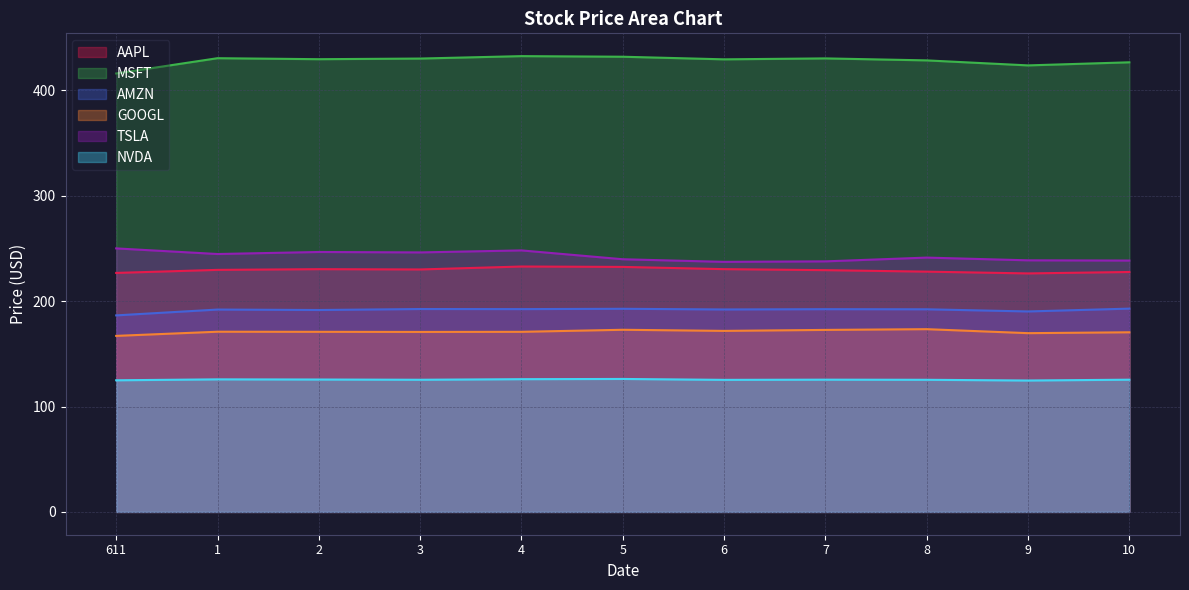

At which category is the sum across all series the highest?

4